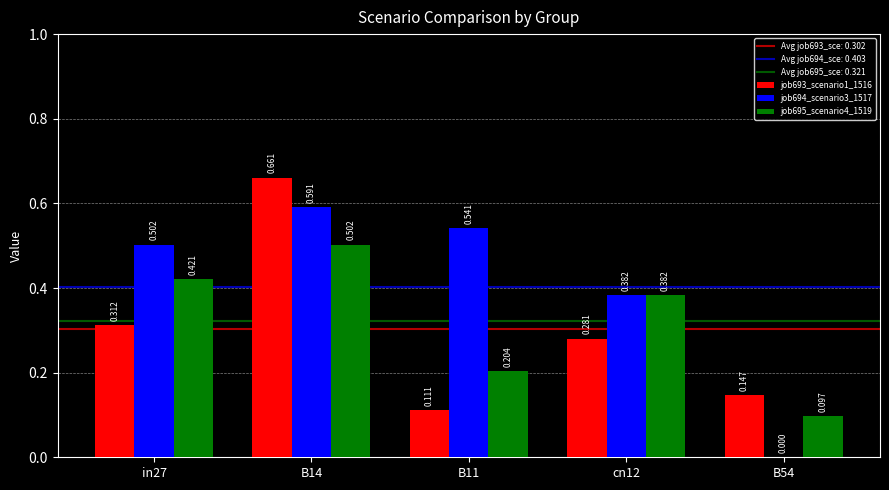

Is the value of job694_scenario3_1517 at B14 greater than the value of job693_scenario1_1516 at cn12?

Yes